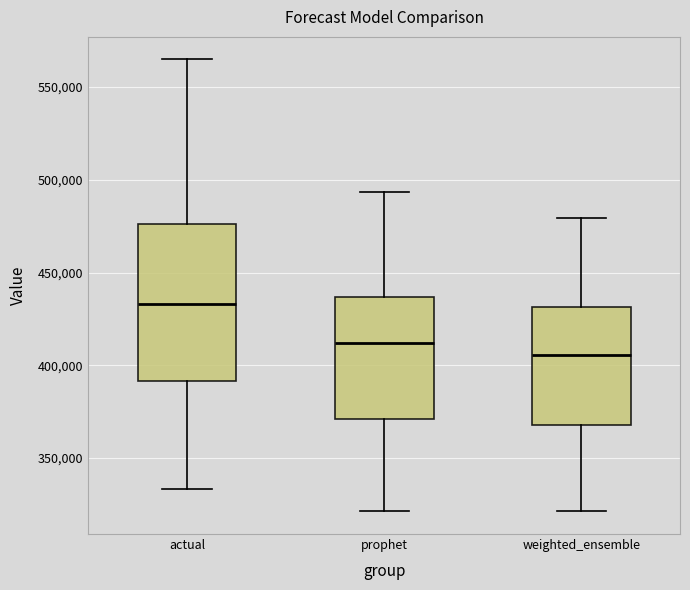

Which box's median line is the highest?

actual